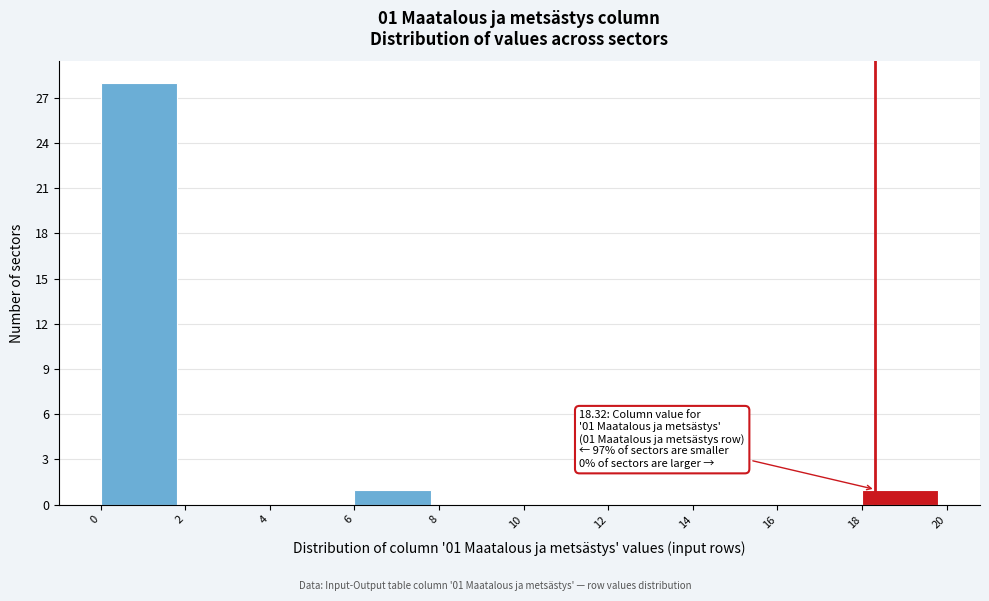

Over which range of the x-axis is the bar tallest?

0 to 2